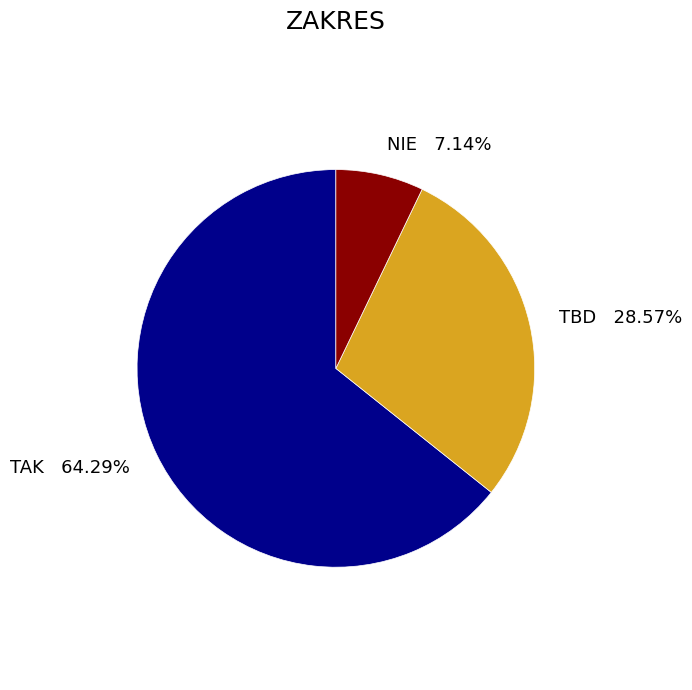

The TBD slice represents 42% of the pie. True or false?

False